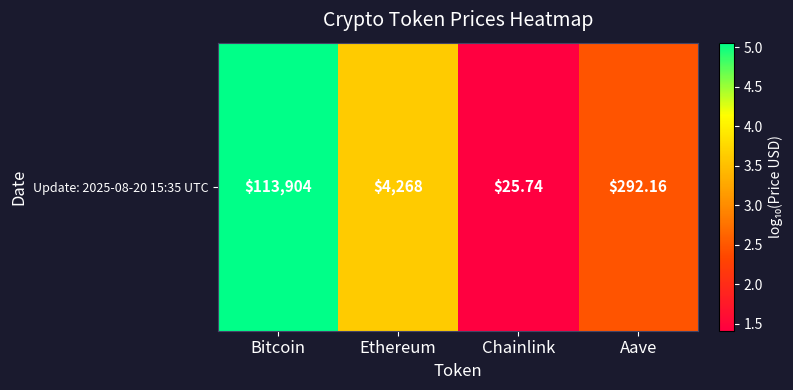

Reading left to right, list all the values displayed in this chart.

Bitcoin=5.1	Ethereum=3.6	Chainlink=1.4	Aave=2.5